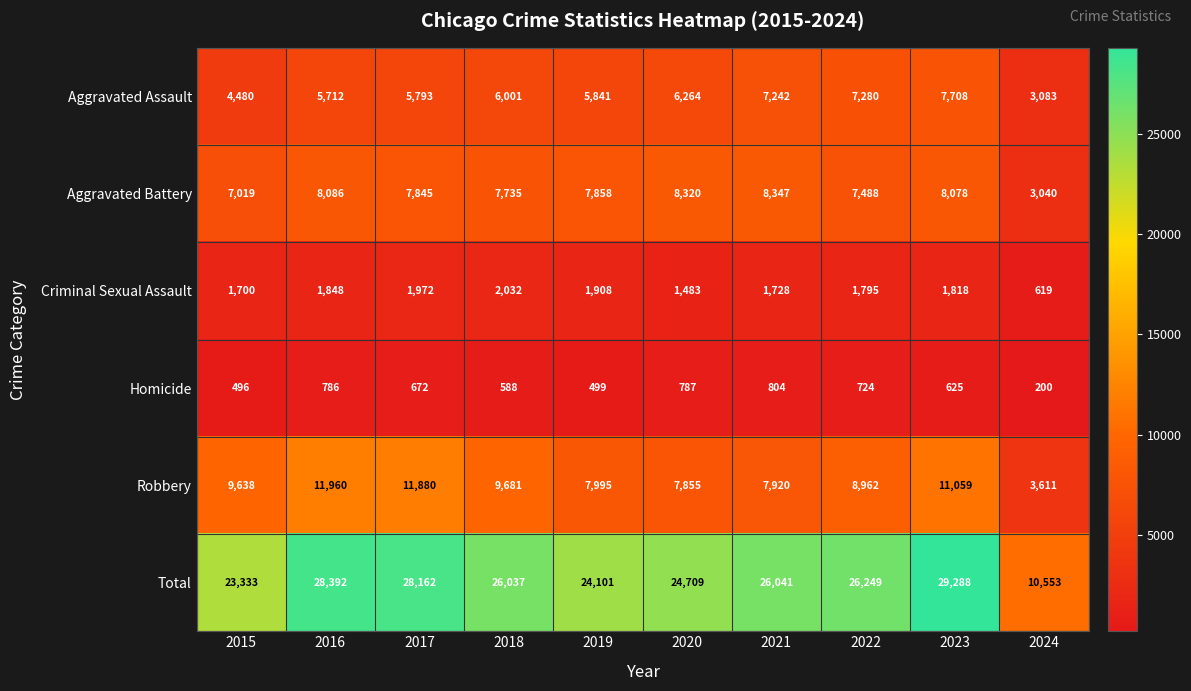

Is it true that Criminal Sexual Assault equals 1728 at 2021?

True